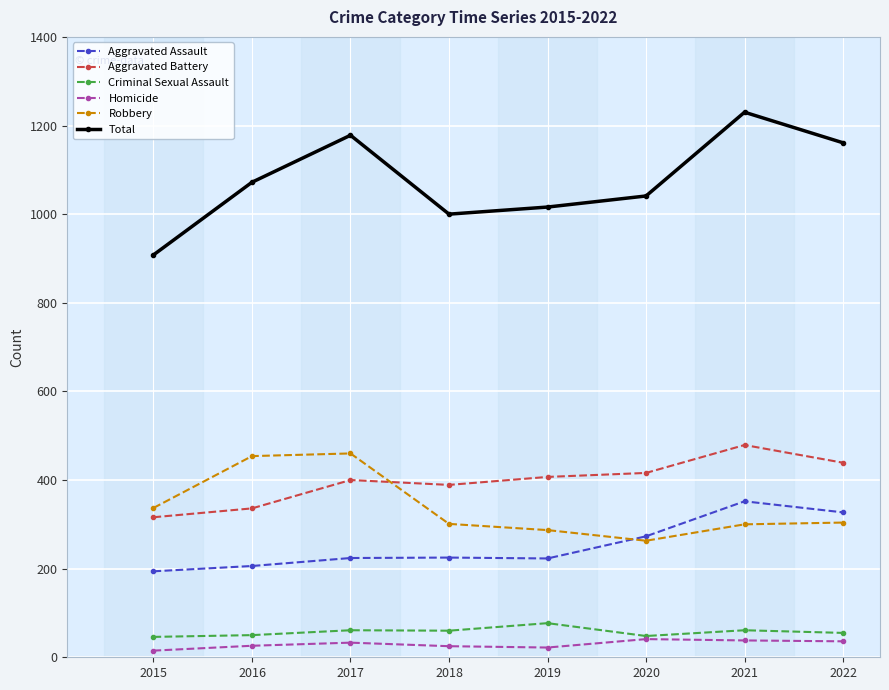

True or false: Robbery has a value of 173 at 2022.

False